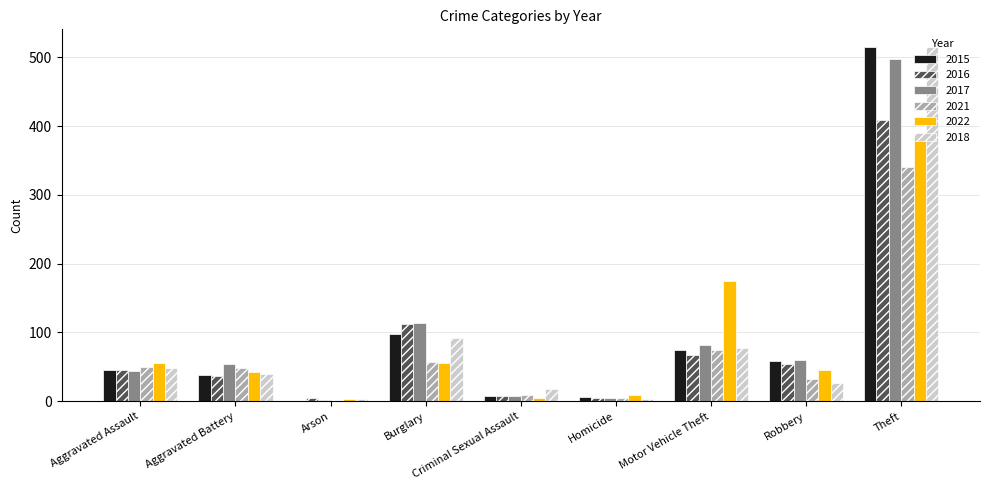

What is the sum of all 2017 values?

864